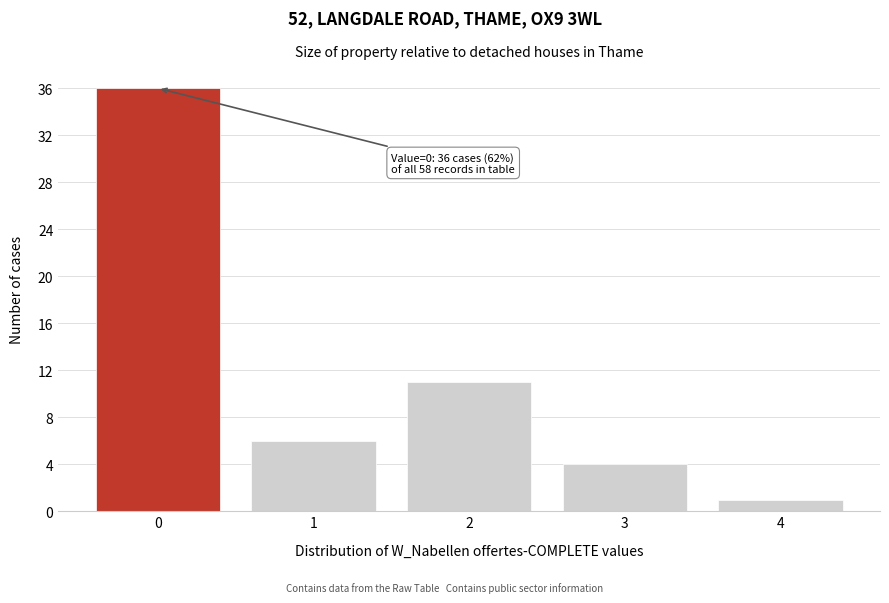

Reading right to left, list all the values displayed in this chart.

1	4	11	6	36